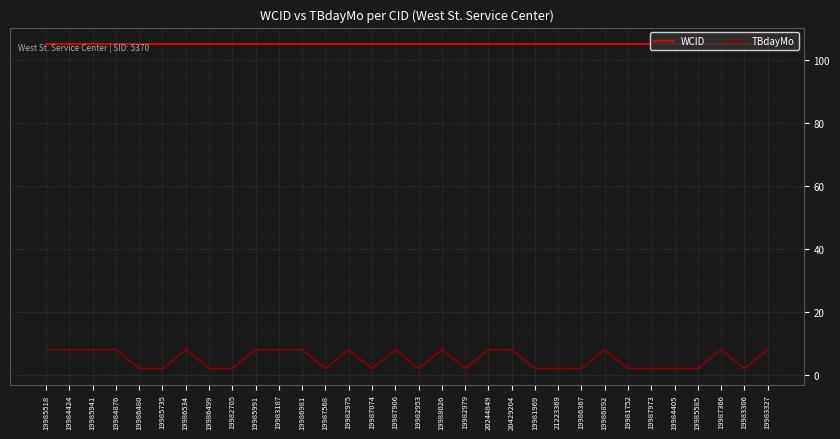

Which series has the widest spread of values?

TBdayMo